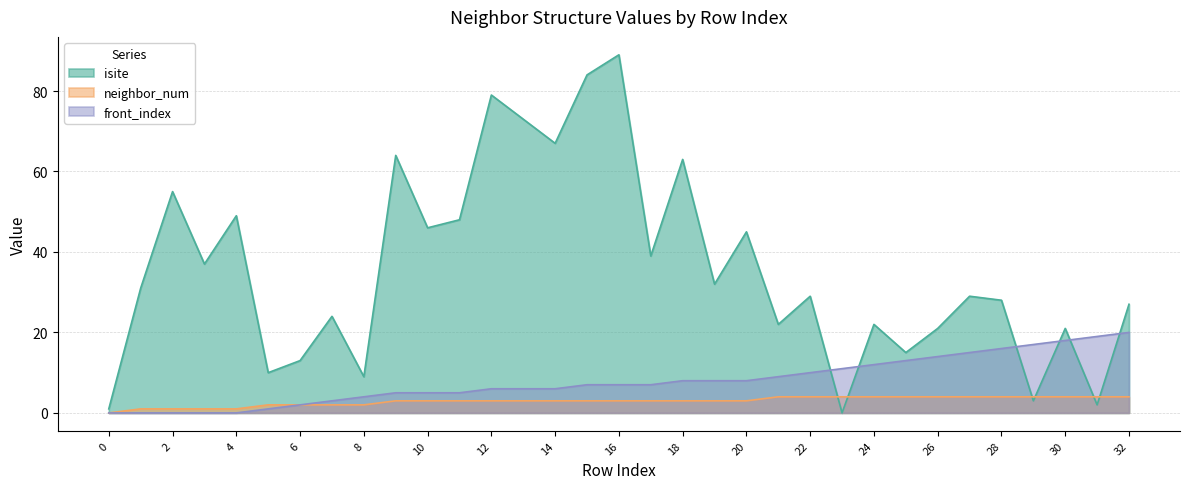

The neighbor_num series shows 4 at 29. True or false?

True